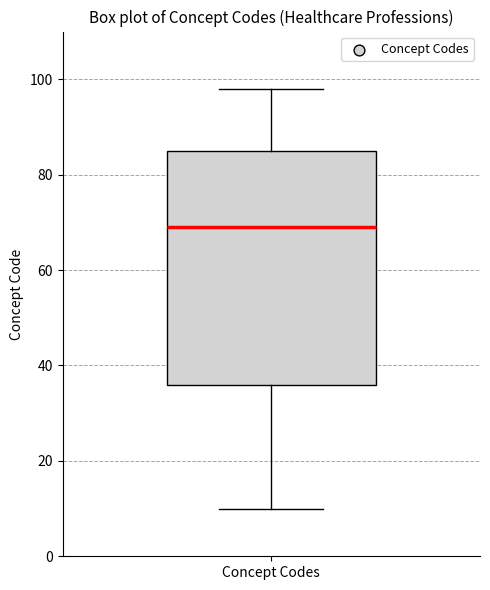

Transcribe this box plot: give where the median line is, the range the box spans, and where the two whiskers end, as read against the y-axis. The values are not printed on the chart, so give them approximately, as read against the axis.

median 70, box 36 to 86, whiskers 10 to 98